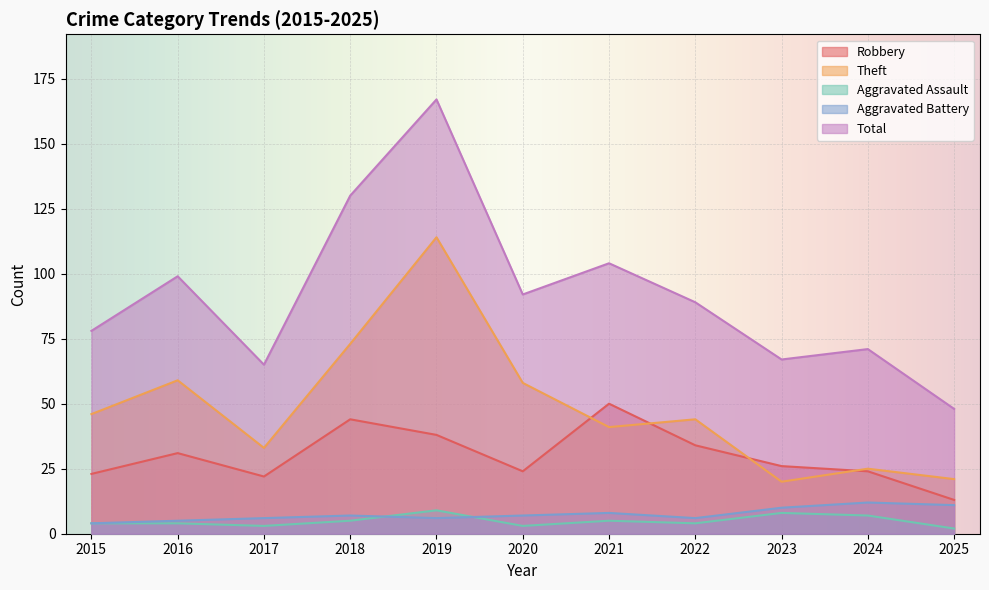

What is the value of the Total point at the 11th from the left?

48